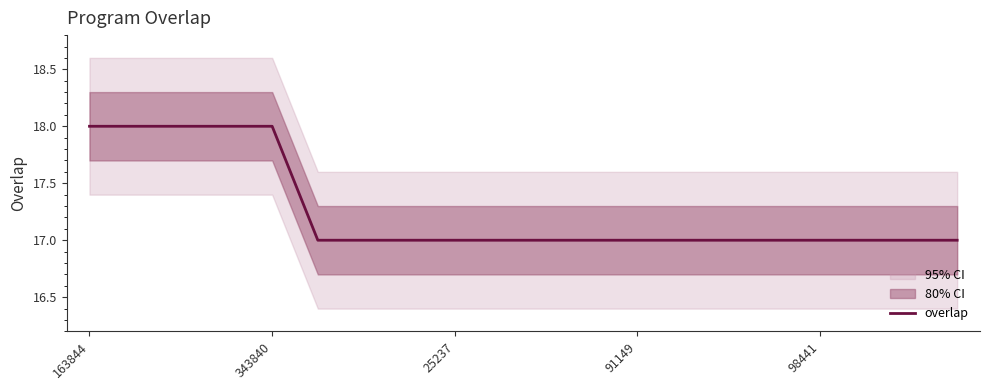

Reading left to right, transcribe all the data shown in this chart.

18	18	18	18	18	17	17	17	17	17	17	17	17	17	17	17	17	17	17	17